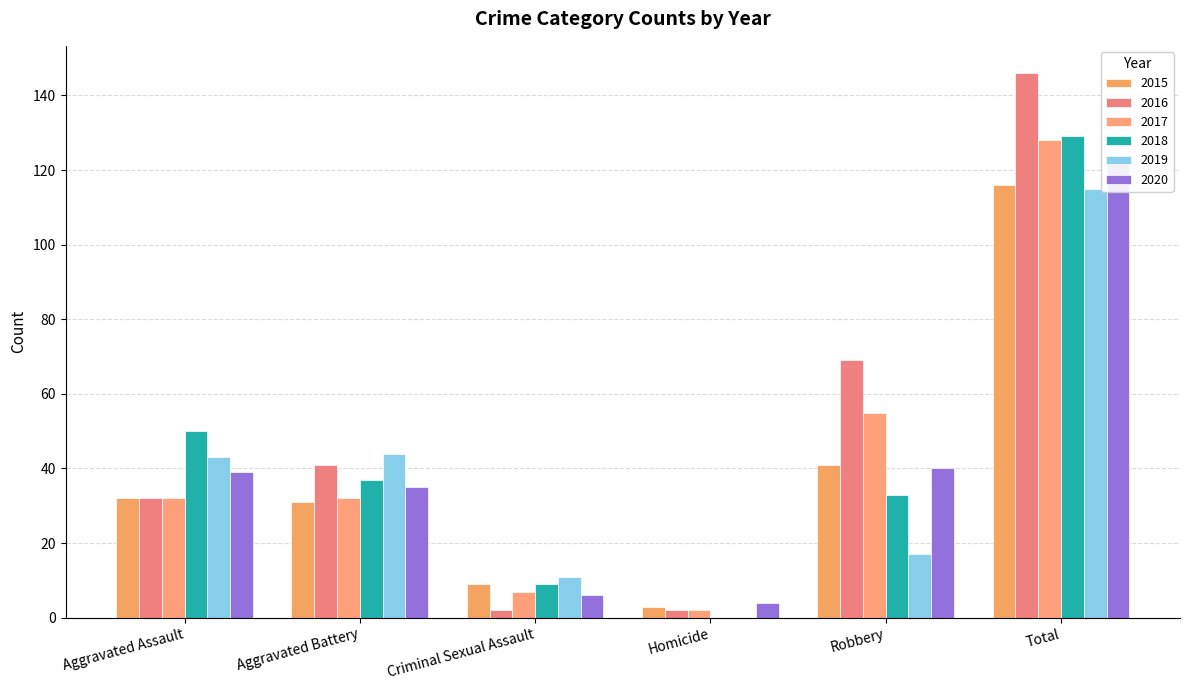

How many data points in 2020 are less than 39?

3